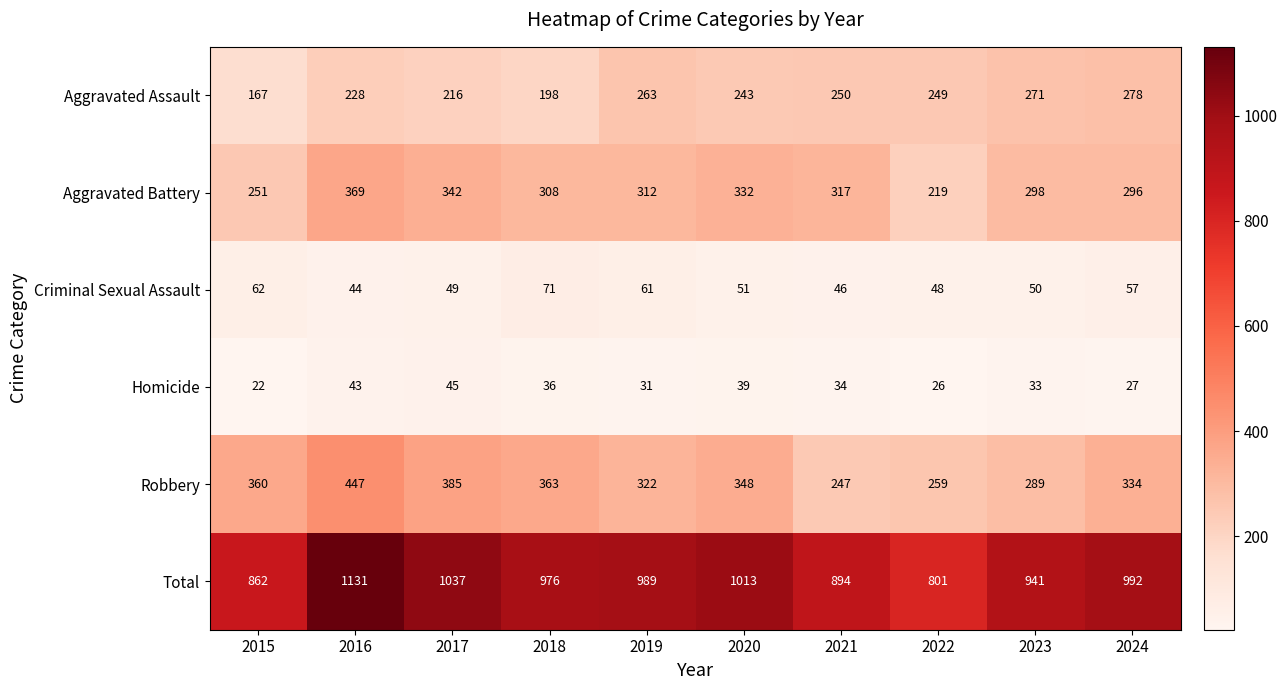

Is the value of Criminal Sexual Assault at 2022 greater than the value of Robbery at 2024?

No